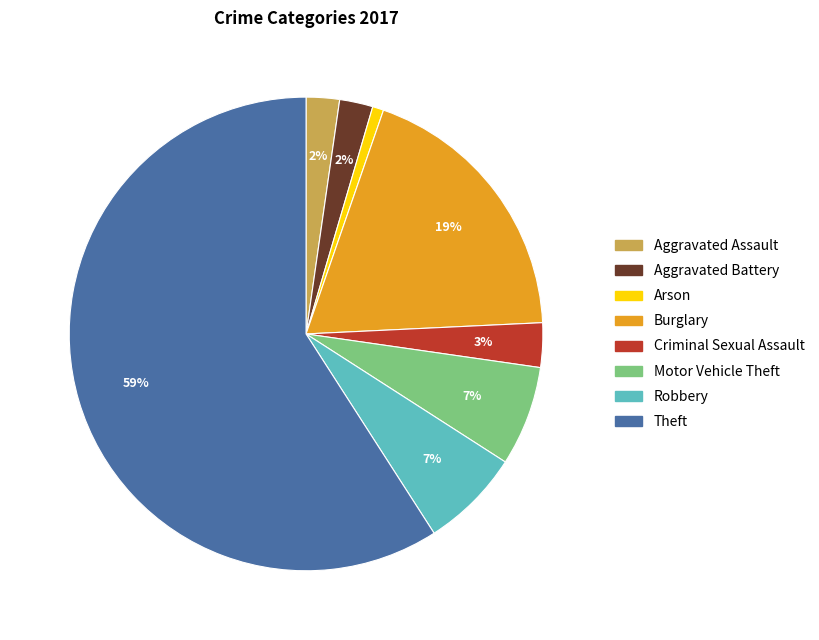

Which slice is the largest?

Theft